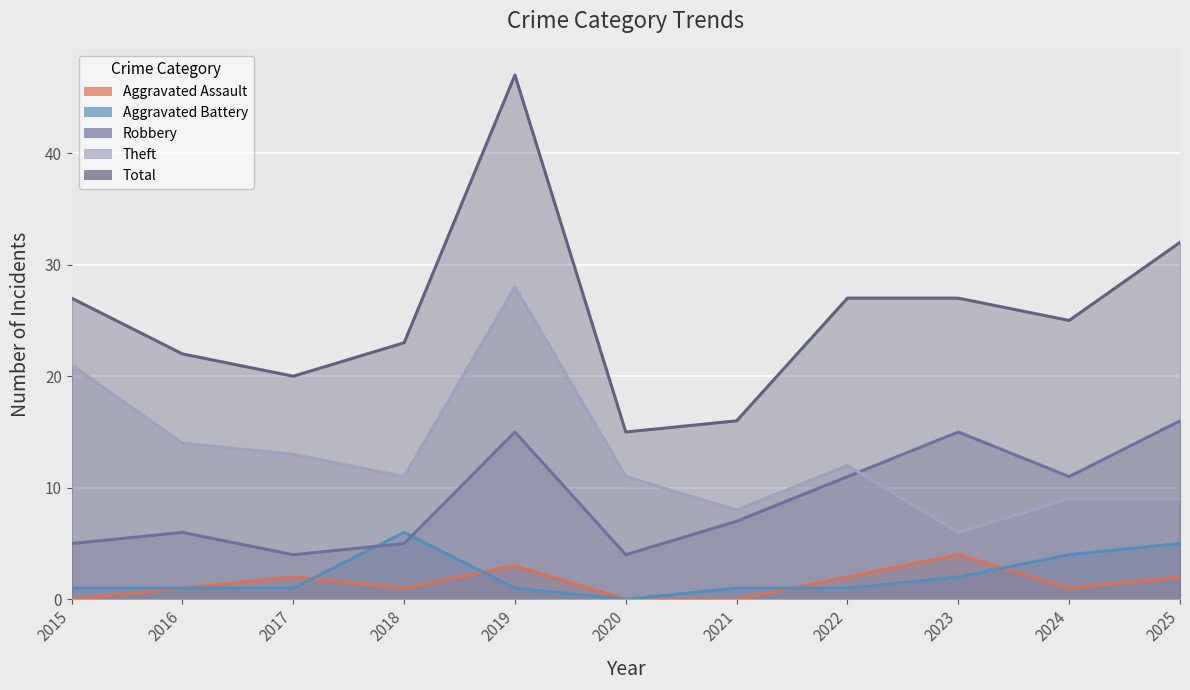

The value of Aggravated Battery at 2023 is 2. True or false?

True